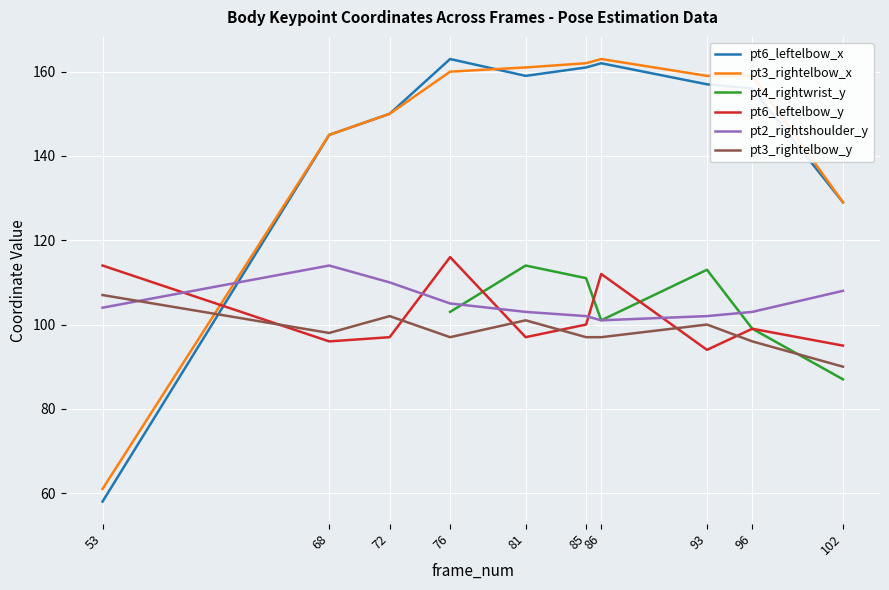

At which category is the sum across all series the highest?

76